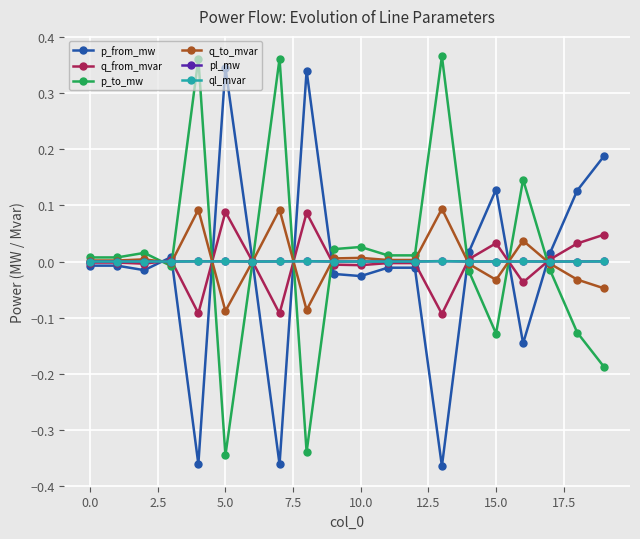

True or false: p_from_mw has more than 0 points higher than both neighbors.

True